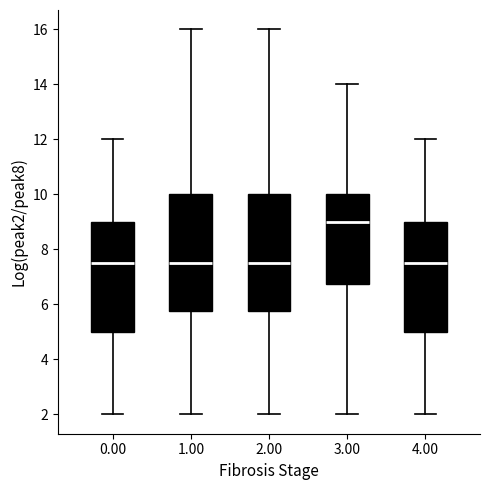

Which box's median line is the highest?

3.00